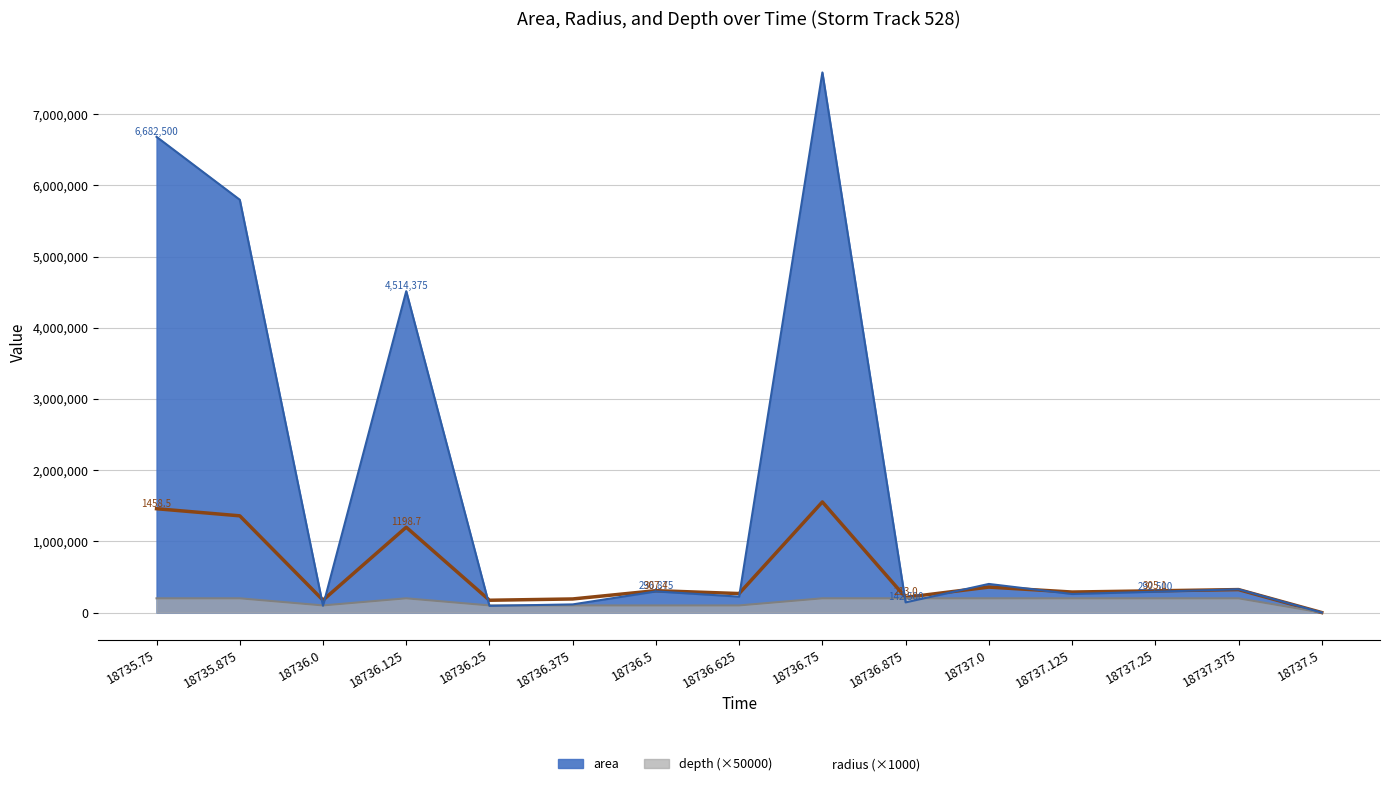

What is the difference between the radius (×1000) values at 18736.375 and 18737.25?

114320